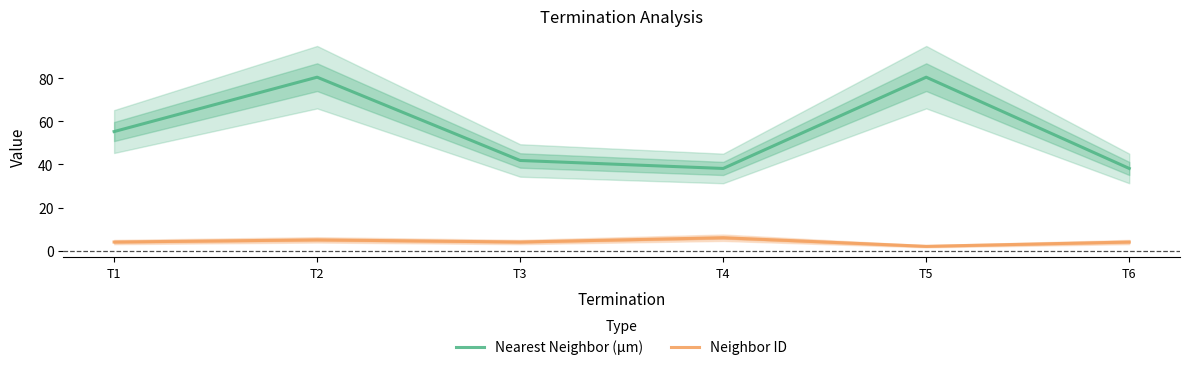

At which label does Neighbor ID reach its peak?

T4